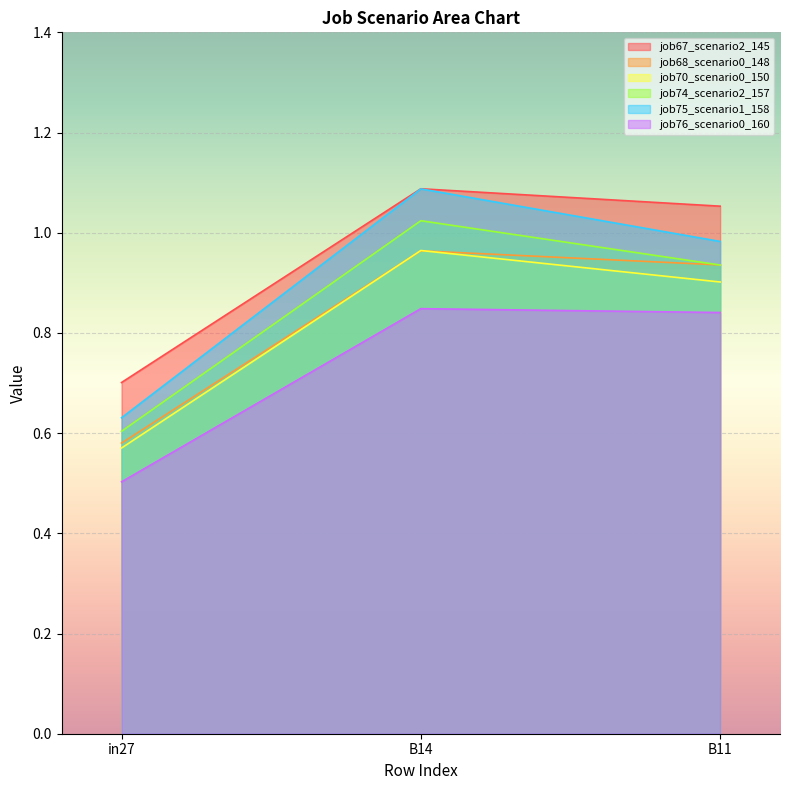

How many categories are shown in the chart?

3